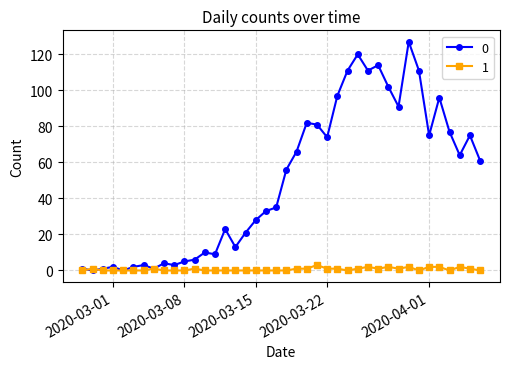

Rank the series by their average value, from lowest to highest.

1, 0